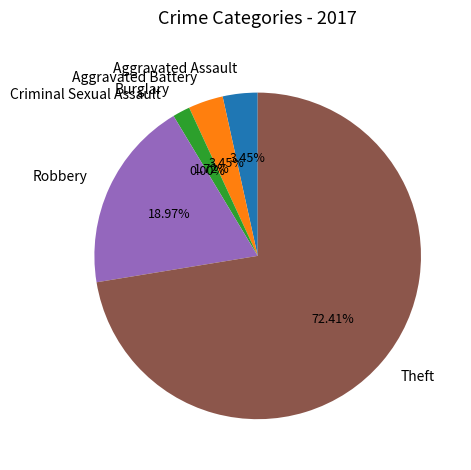

Rank the categories by value from lowest to highest.

Criminal Sexual Assault, Burglary, Aggravated Assault, Aggravated Battery, Robbery, Theft